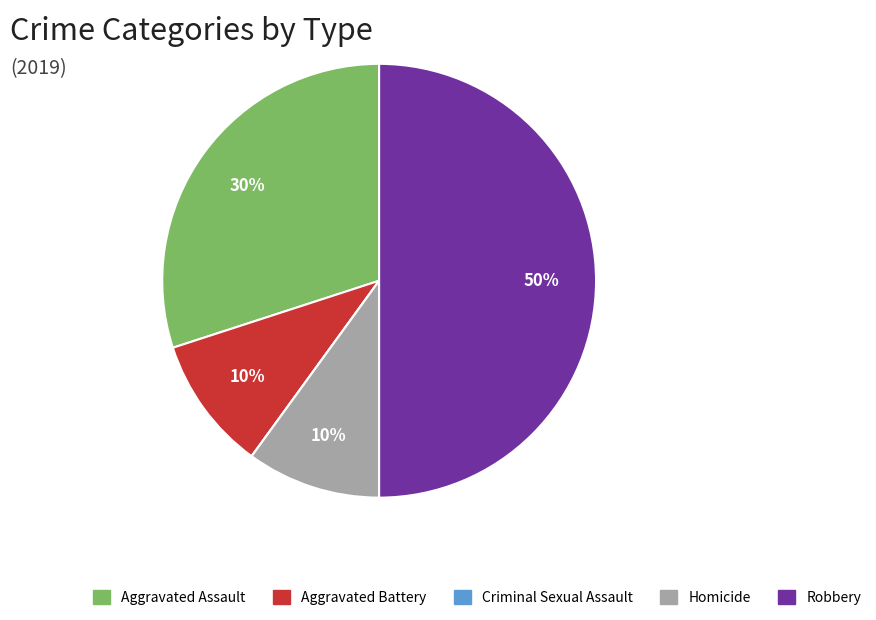

Is Aggravated Assault the majority of the pie?

No